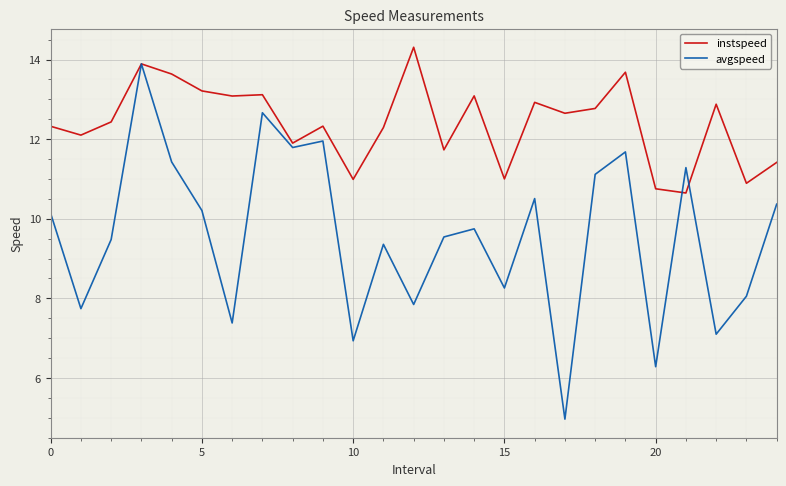

Which series has the widest spread of values?

avgspeed